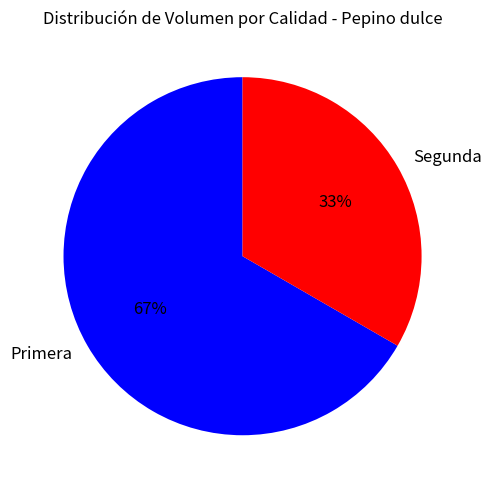

Is the sum of Segunda and Primera greater than half?

Yes